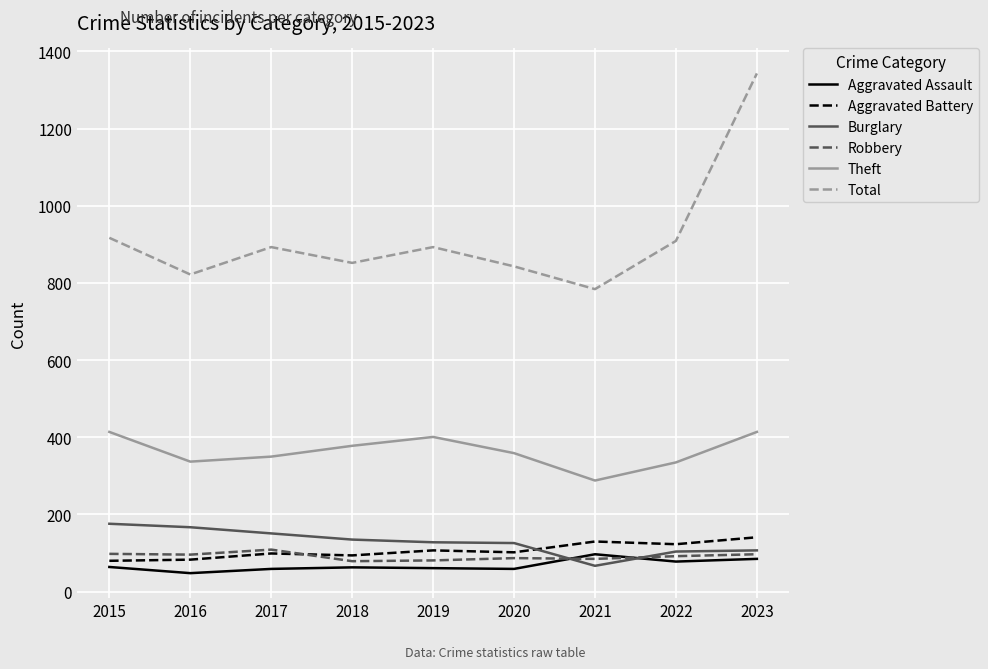

How many interior local valleys does the Theft series have?

2